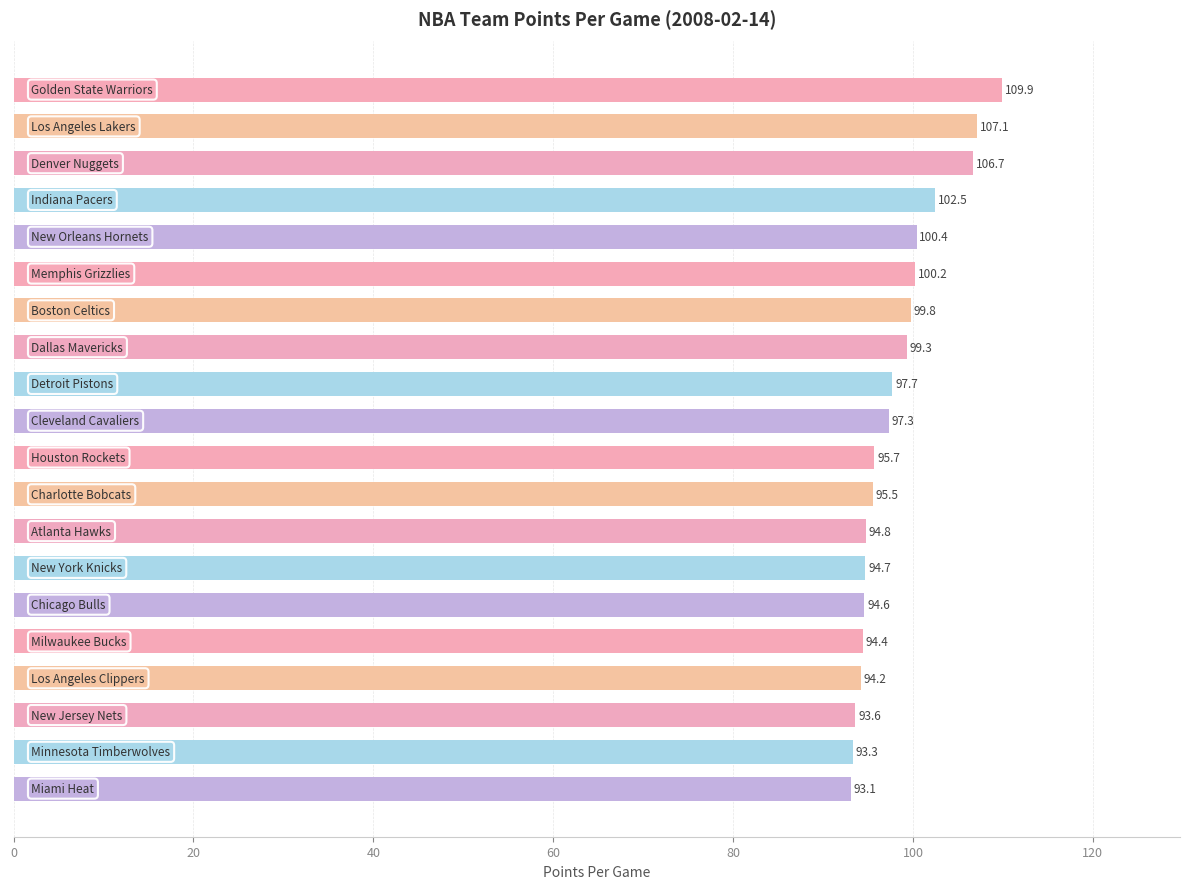

What is the difference between the maximum and minimum values?

16.8